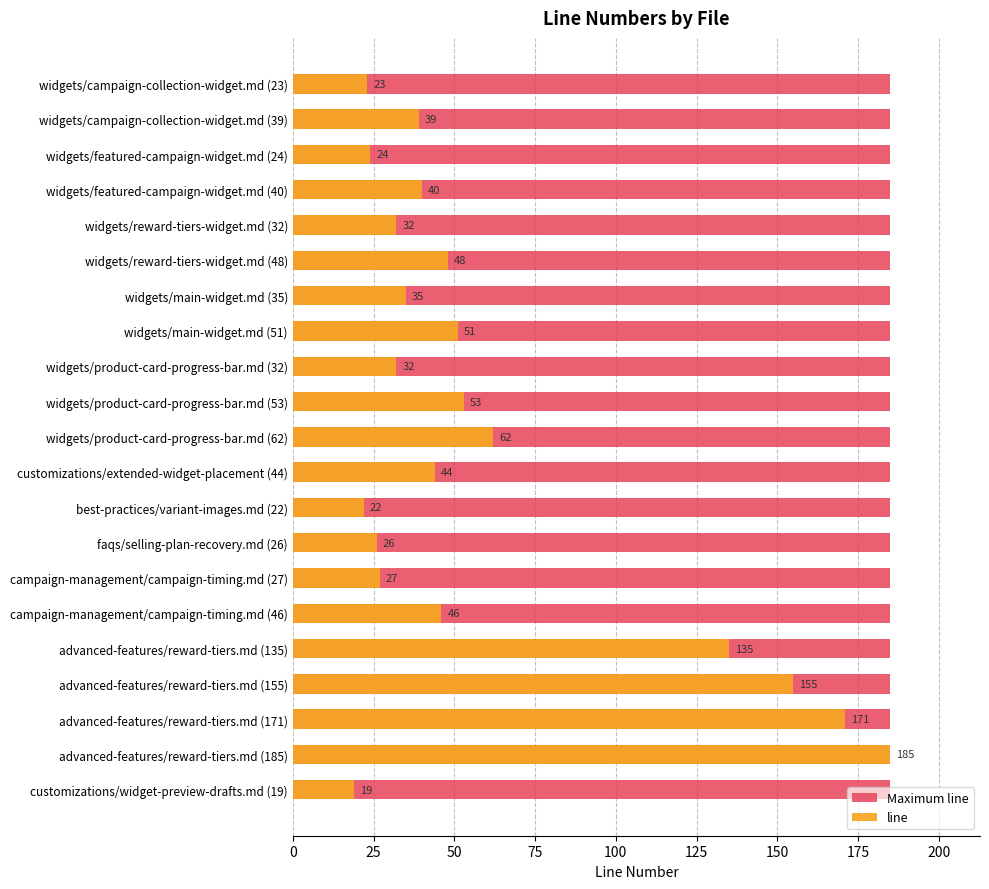

How many data points does each series have?

21